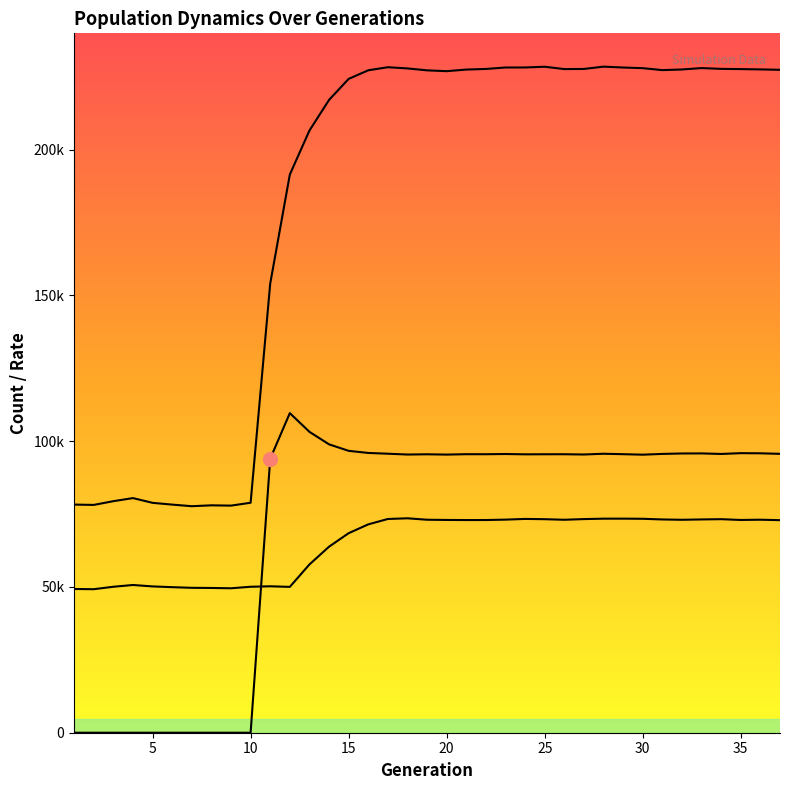

At which category does rate_dr reach its first local valley?

18